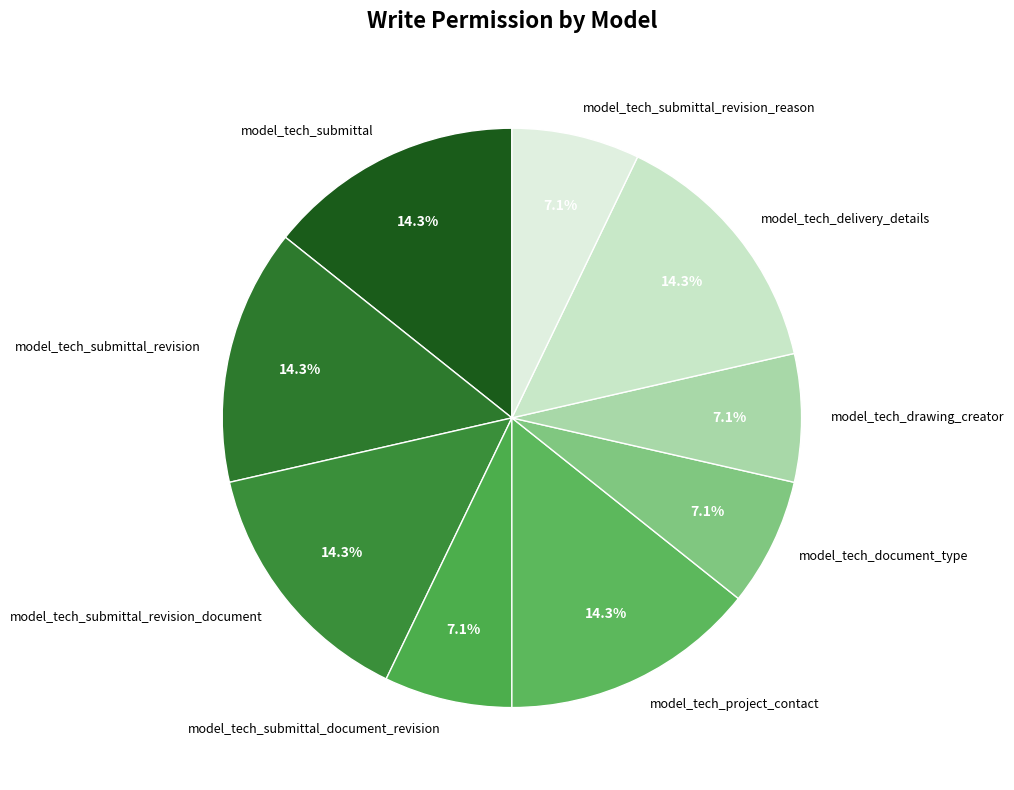

Is there a majority slice in this chart?

No